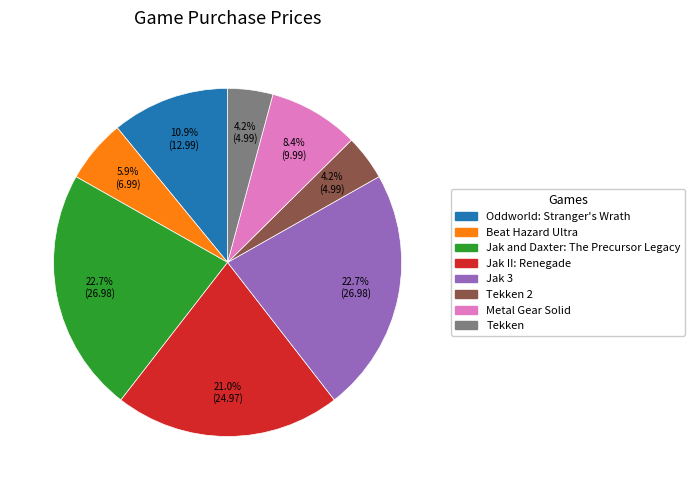

Combined, do Tekken 2 and Jak 3 account for over 50%?

No